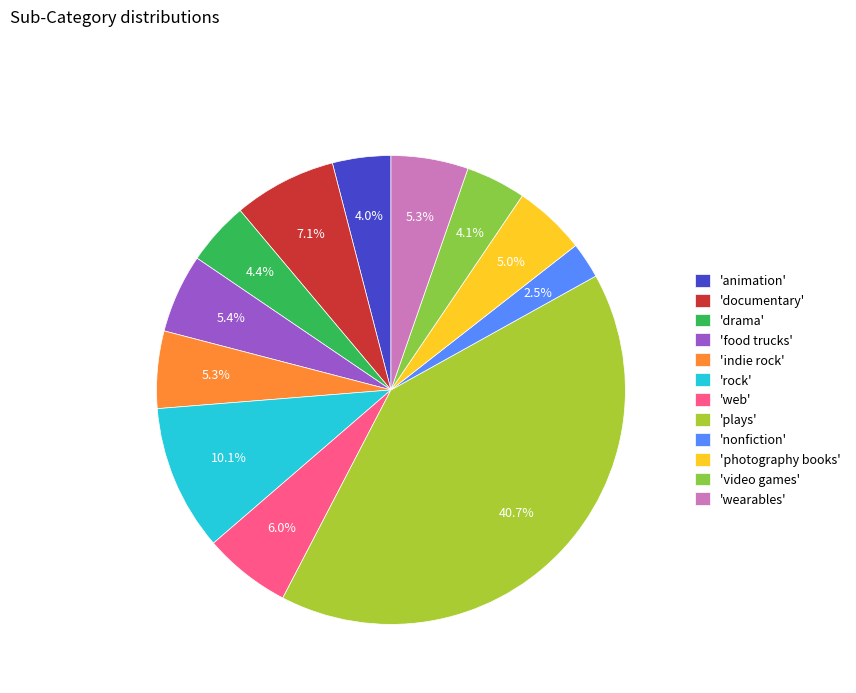

Does any single category account for the majority?

No